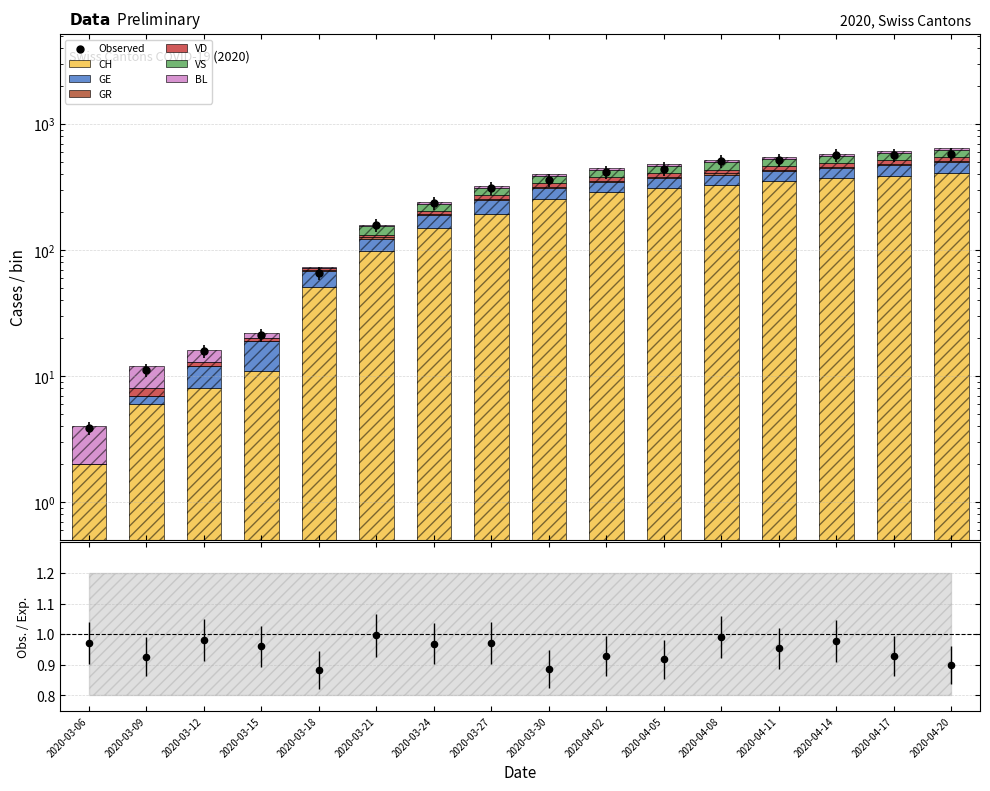

Is the value of GR at 2020-04-14 greater than the value of BL at 2020-03-06?

Yes